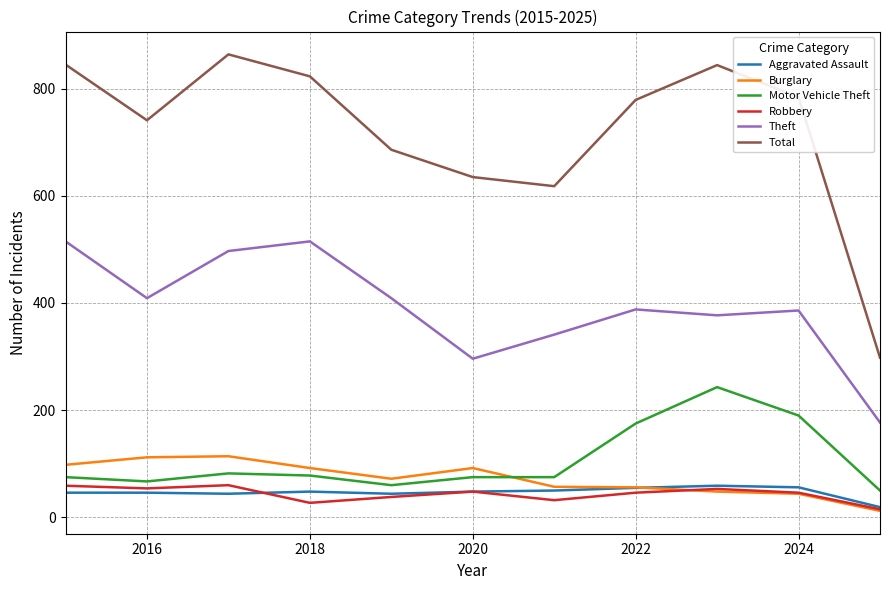

Which series has the largest total across all categories?

Total